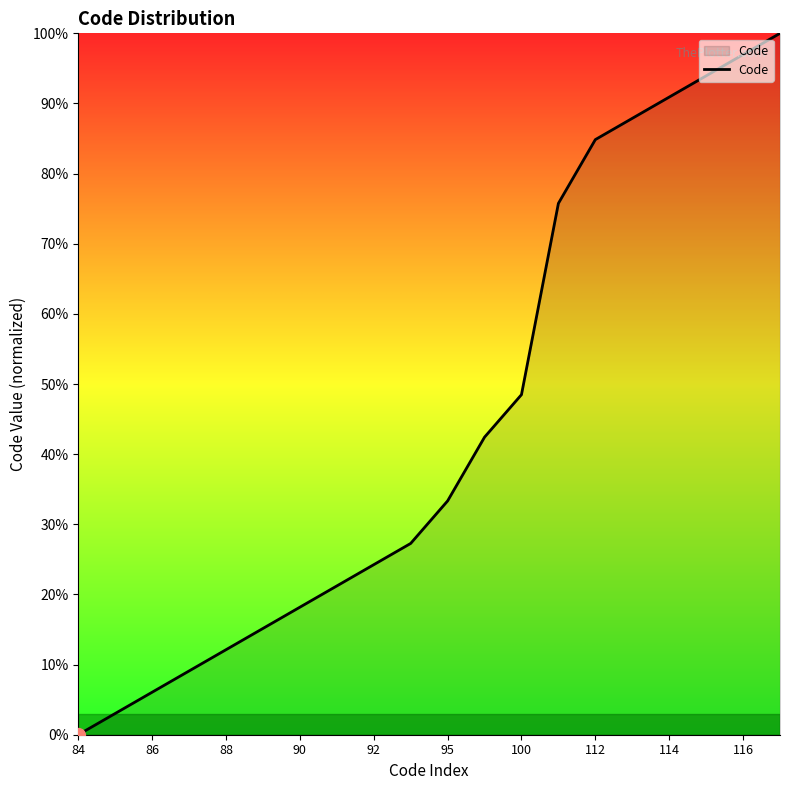

True or false: there are more than 0 points higher than both neighbors.

False